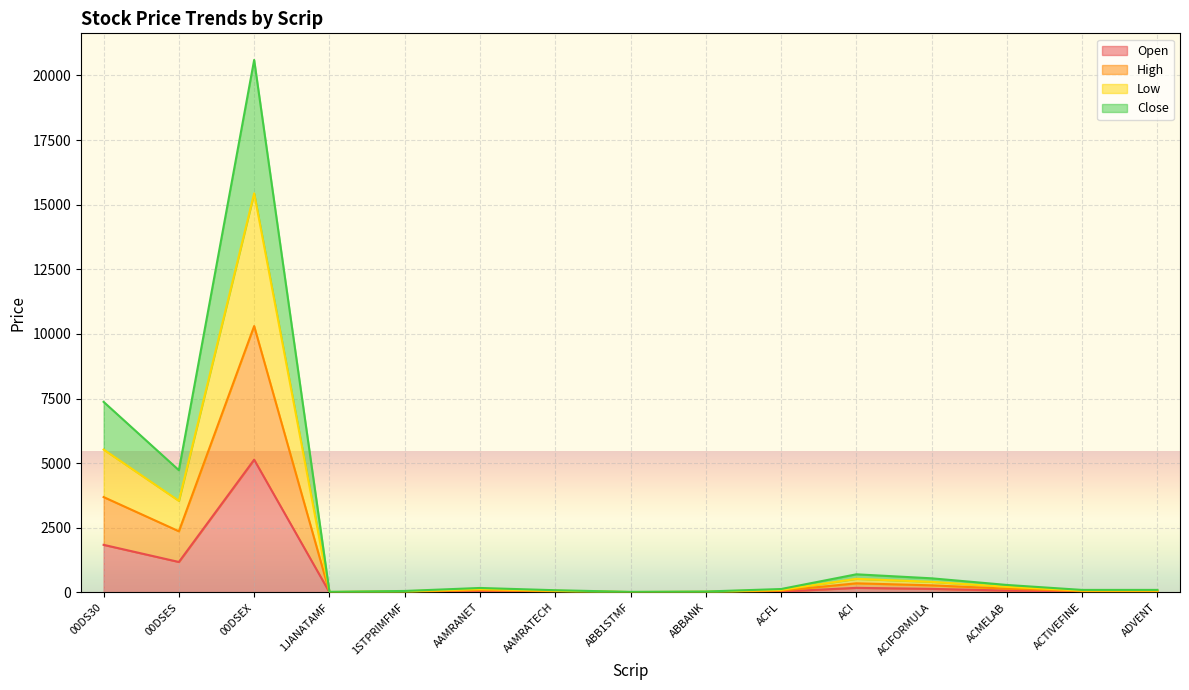

Which series has the widest spread of values?

High